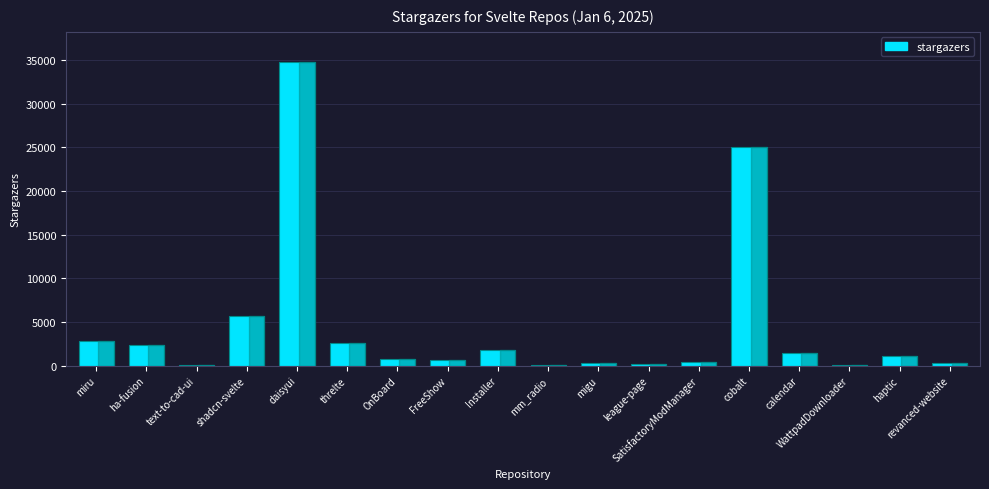

Is it true that the value at cobalt is 25013?

True